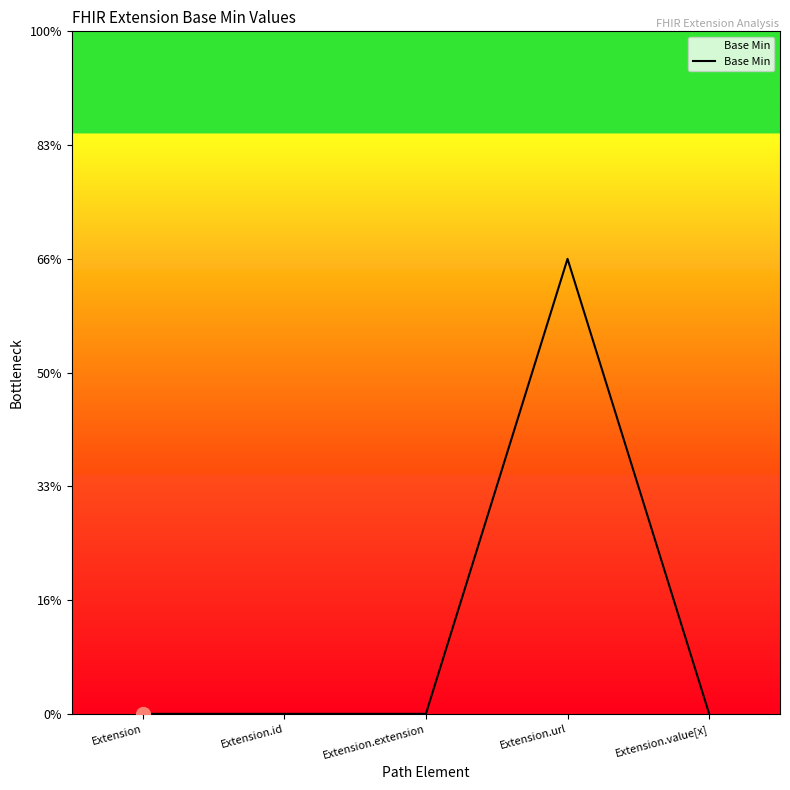

Does the chart have visible grid lines?

No